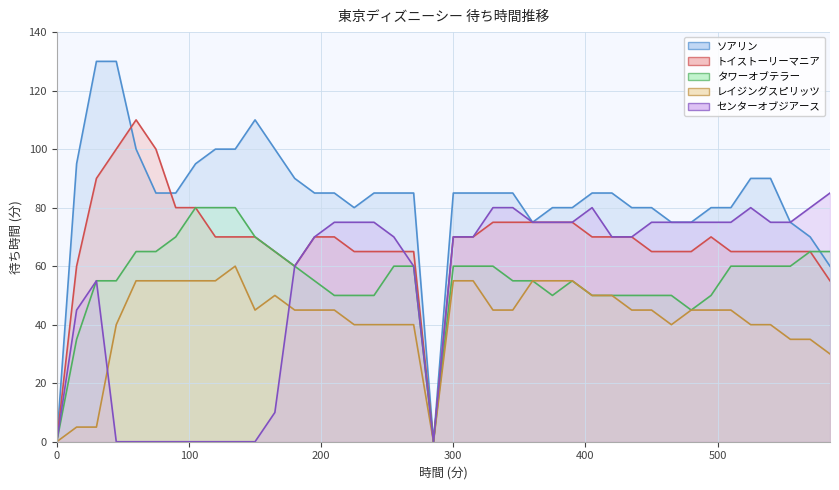

Which series changed the most between 0 and 525?

ソアリン